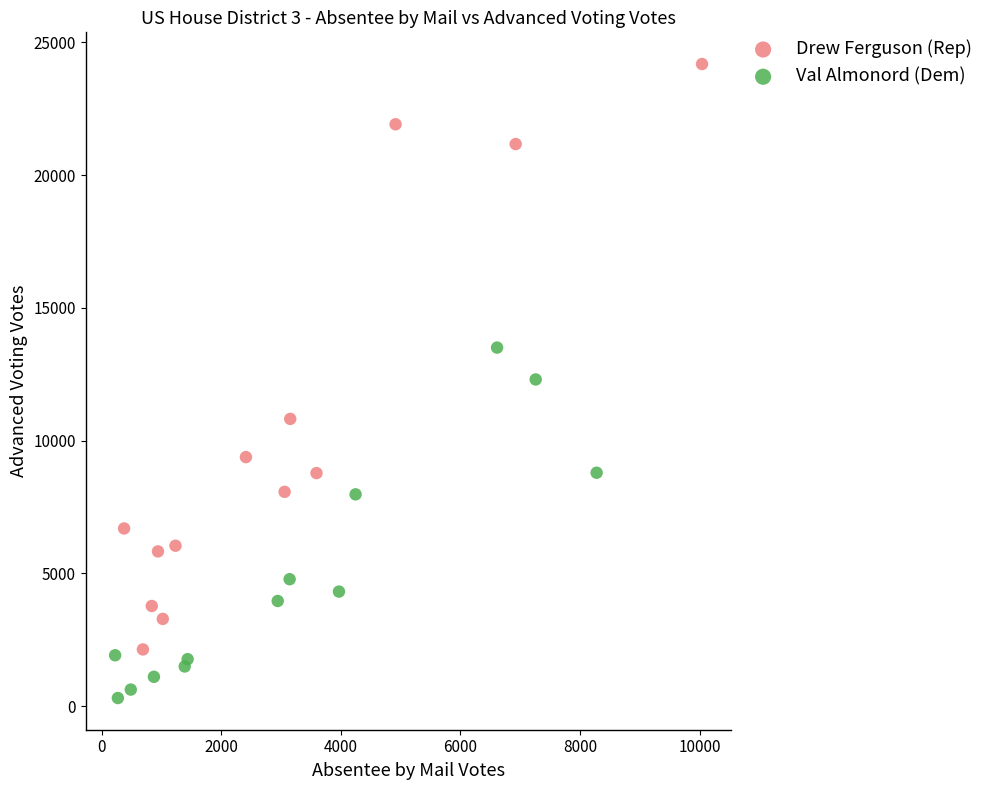

Which series contains the highest Y value?

Drew Ferguson (Rep)